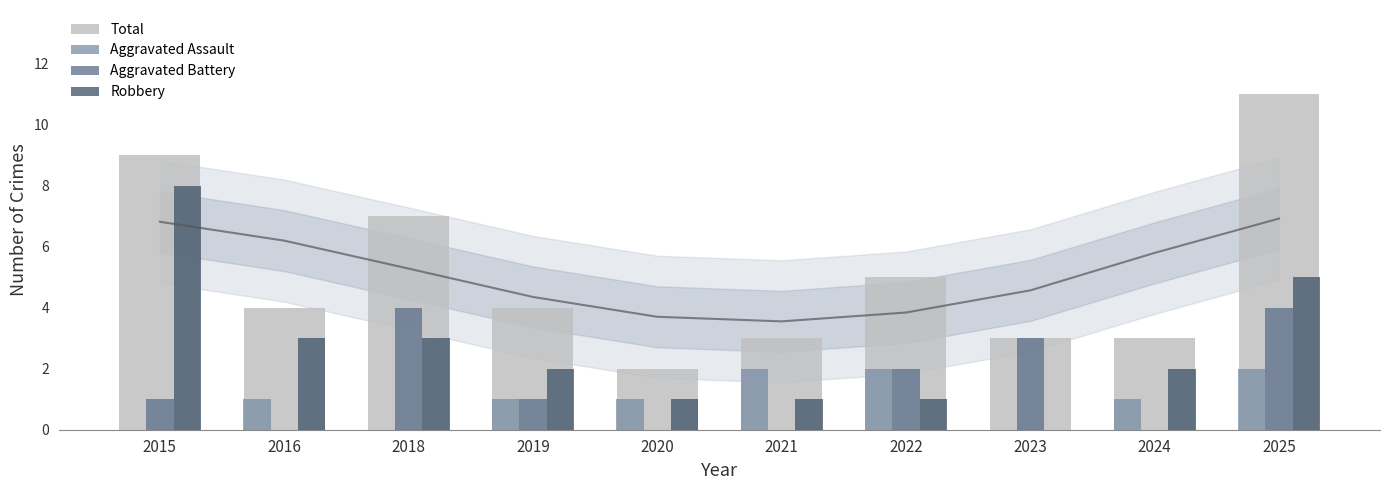

Reading left to right, list all the values displayed in this chart.

Total: 9	4	7	4	2	3	5	3	3	11
Aggravated Assault: 0	1	0	1	1	2	2	0	1	2
Aggravated Battery: 1	0	4	1	0	0	2	3	0	4
Robbery: 8	3	3	2	1	1	1	0	2	5